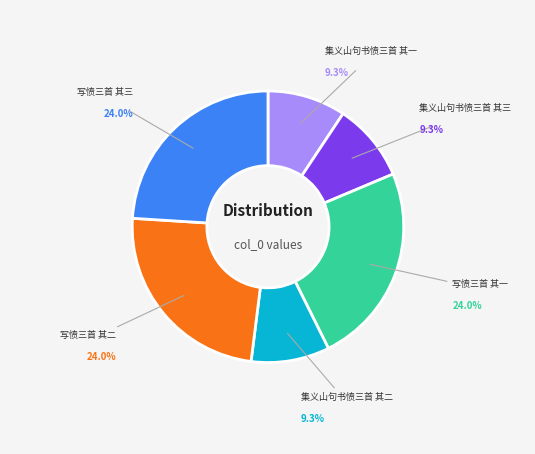

Is there any slice that represents more than half of the pie?

No